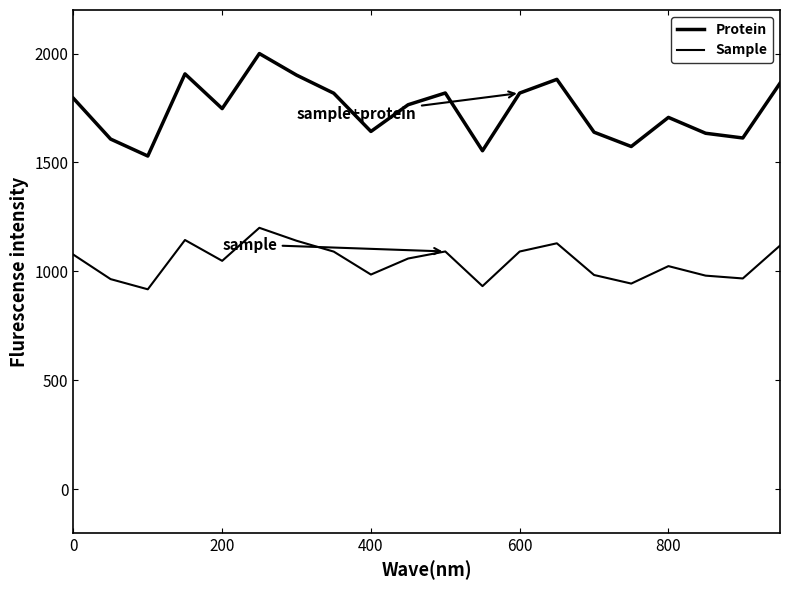

How many lines are shown in the chart?

2